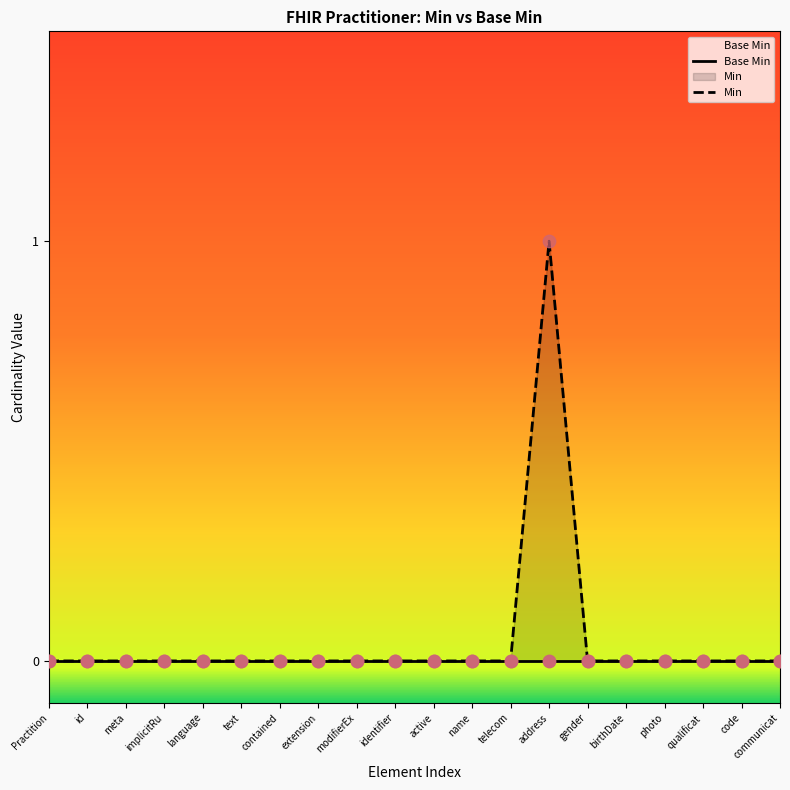

Which series has the largest total across all categories?

Min